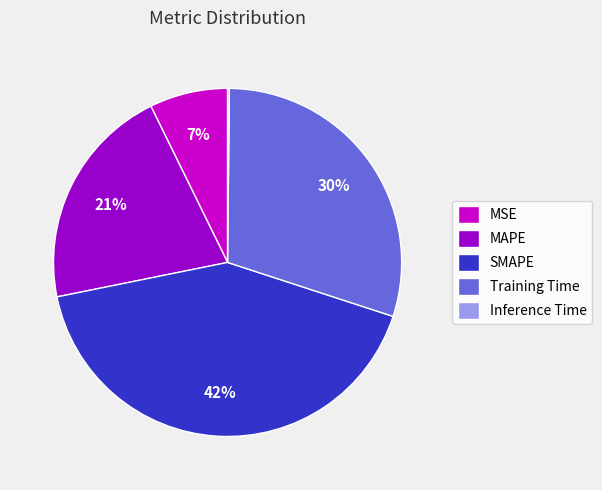

To the nearest percent, what is the difference between the largest and smallest slice percentages?

42%